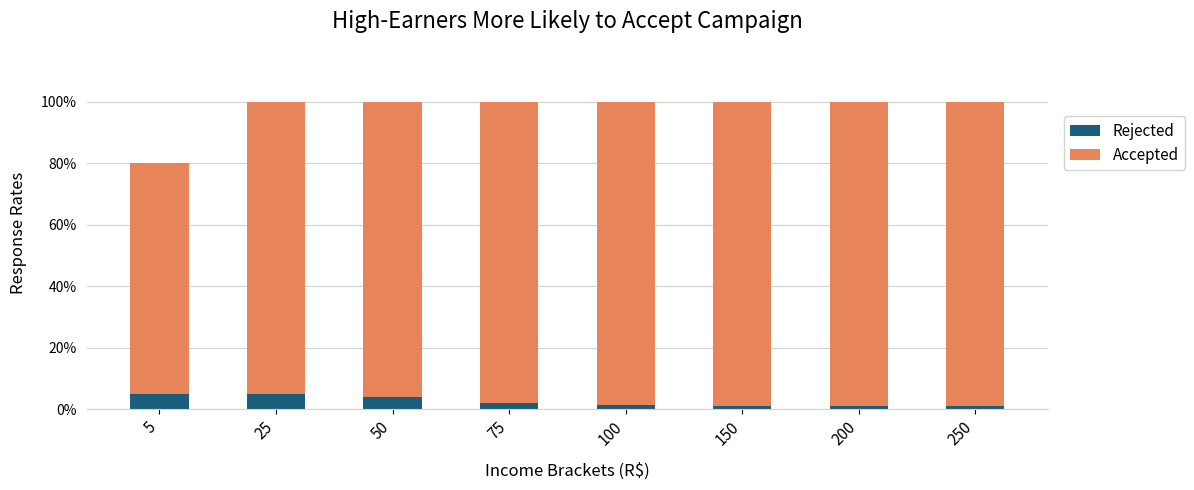

What is the difference between the maximum and minimum values in the Rejected series?

4.2